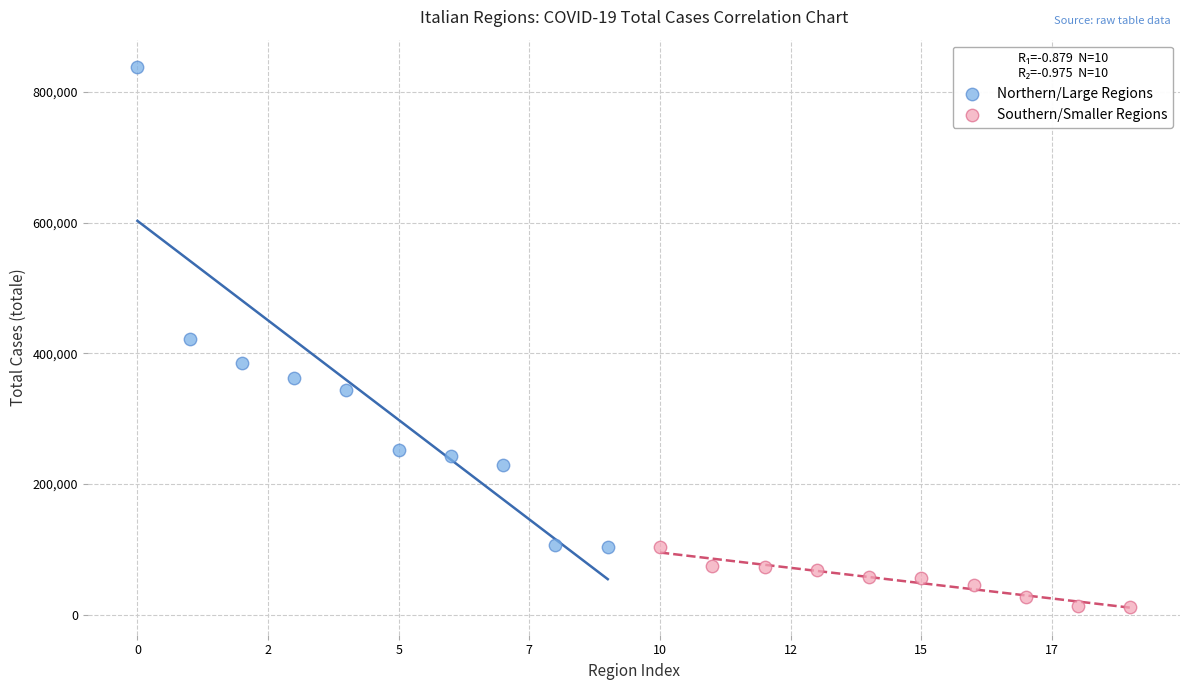

Which series reaches the maximum Y coordinate?

Northern/Large Regions